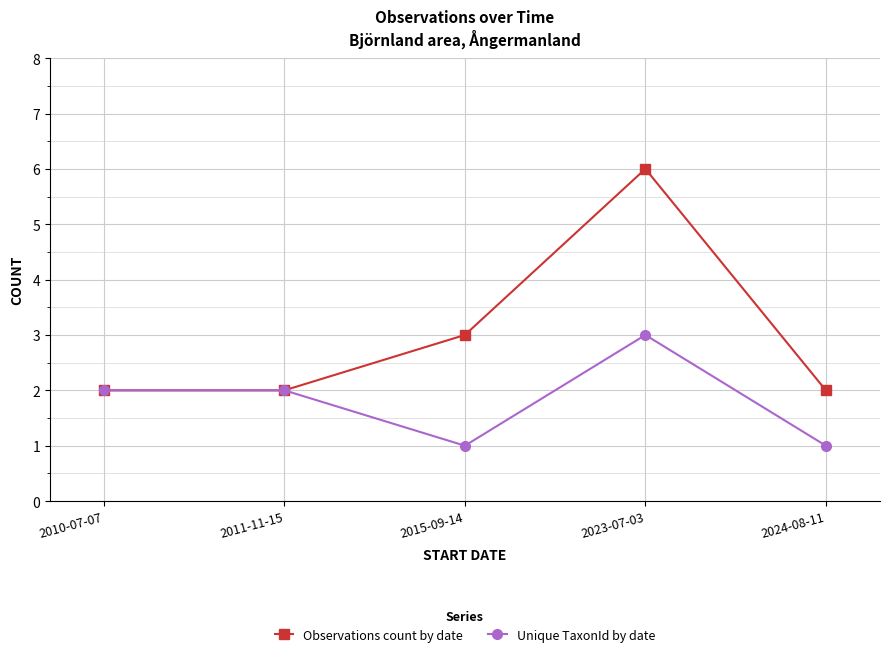

Does the chart display data point markers on the line(s)?

Yes